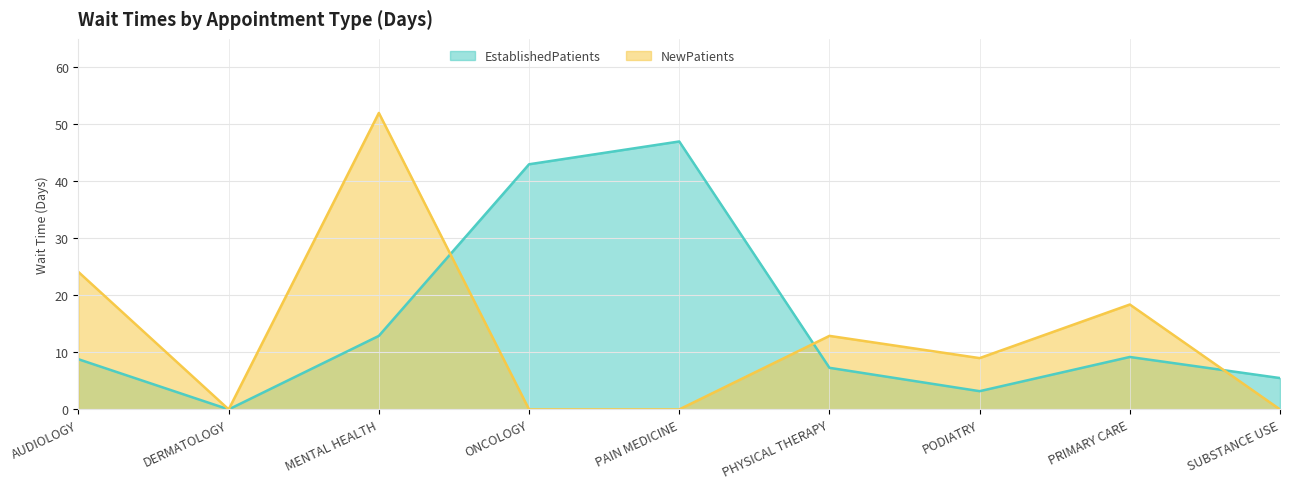

At which label does NewPatients first exceed 9?

AUDIOLOGY